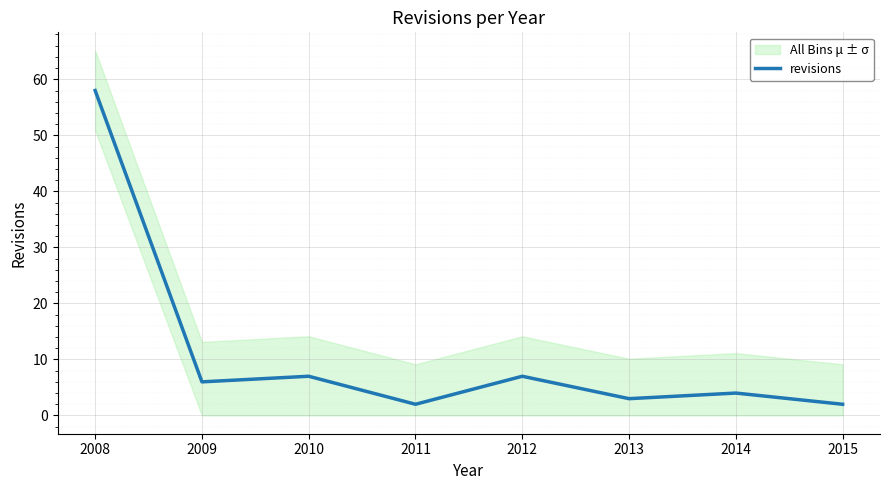

Which category has the highest value across all series?

2008